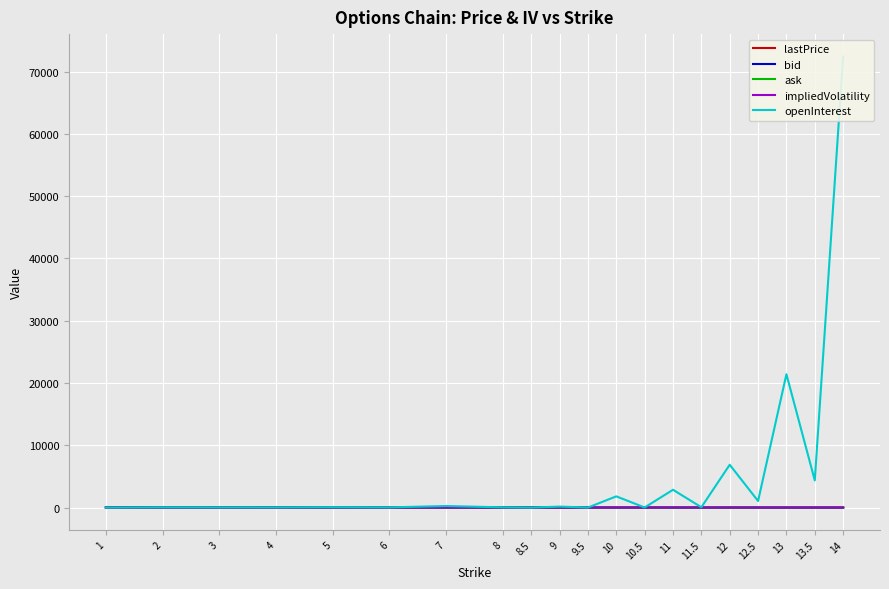

Which category has the lowest value in the impliedVolatility series?

14